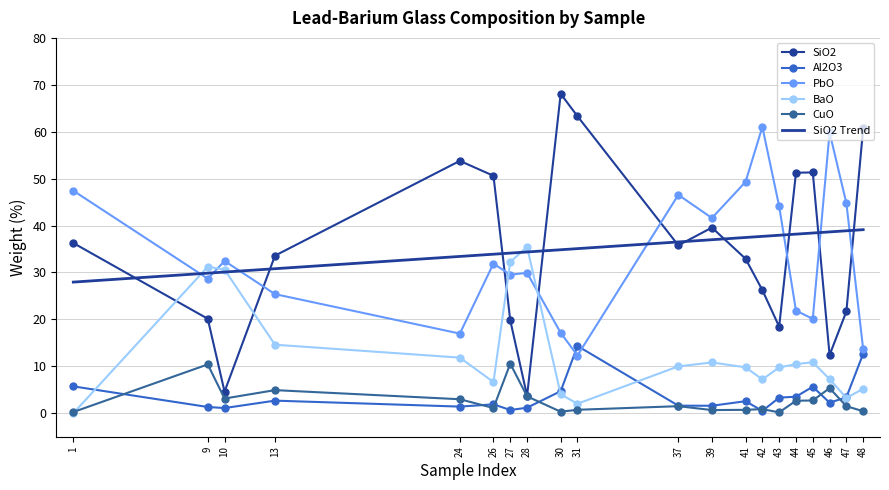

What is the difference between the PbO values at 46 and 42?

1.2